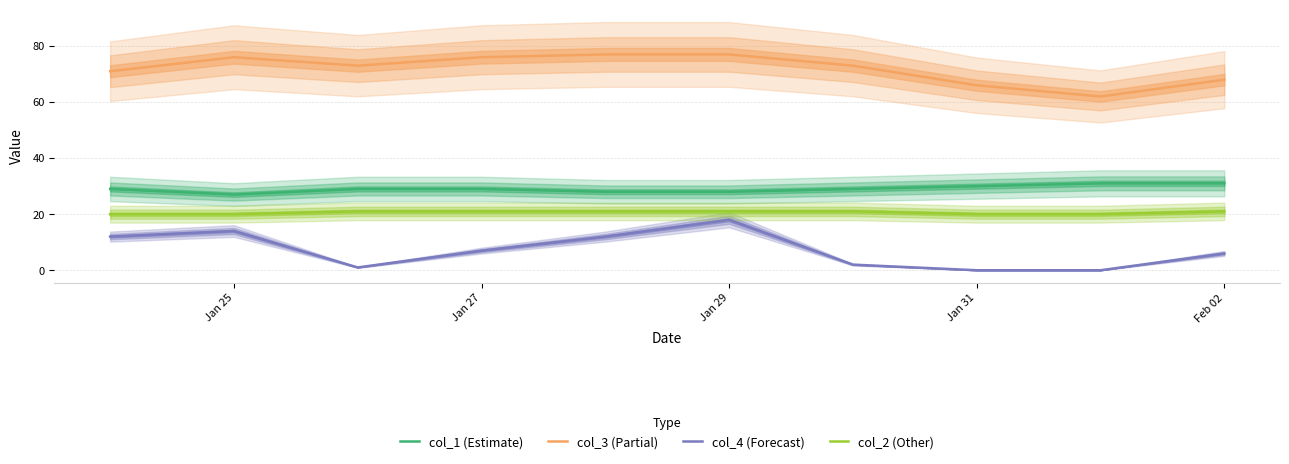

True or false: col_3 (Partial) has a value of 105 at Jan 27.

False